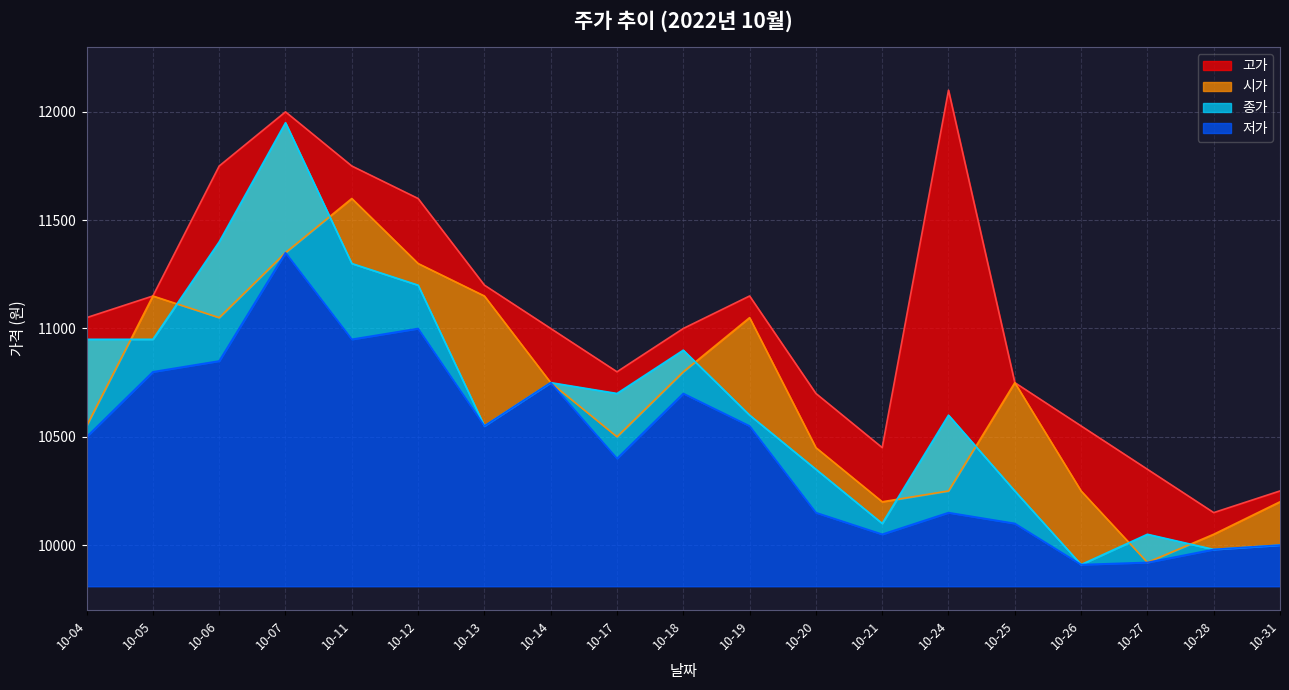

In 종가, how many points are lower than both neighbors (excluding endpoints)?

5